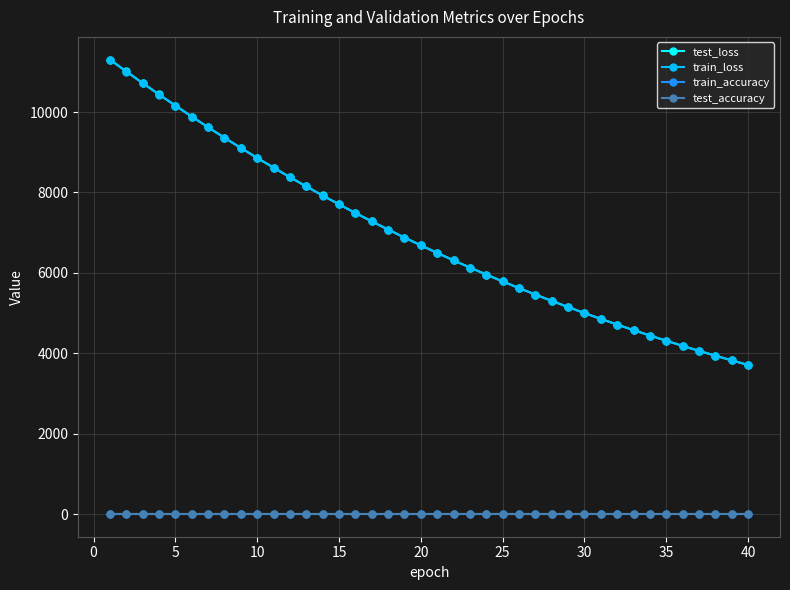

After their last crossing, which series has the higher values: test_loss or train_loss?

test_loss